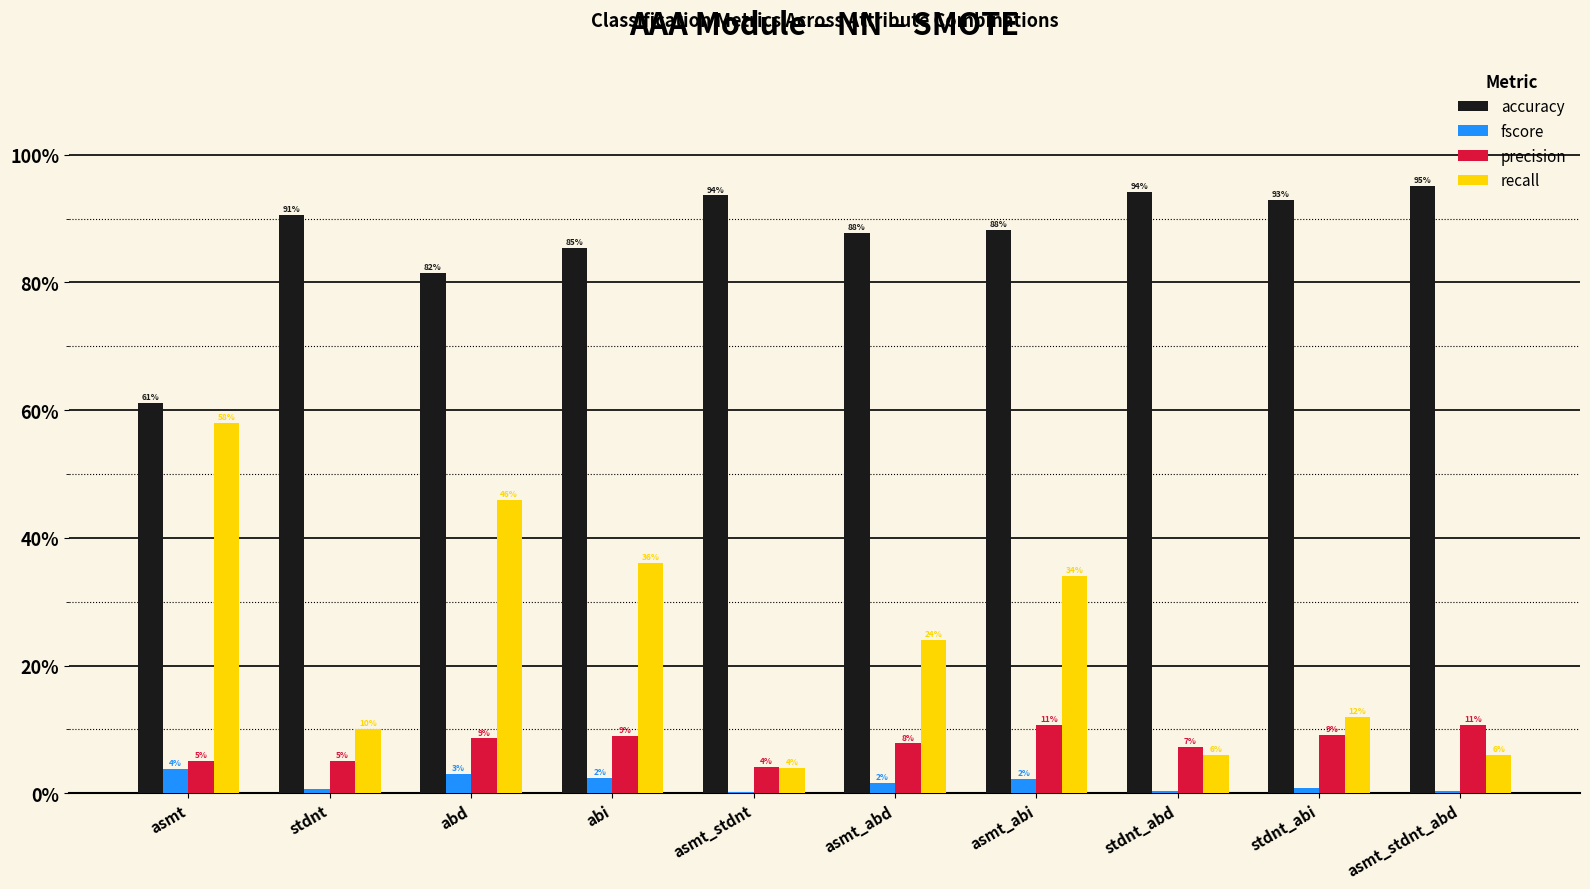

What are all the series names shown in the legend?

accuracy, fscore, precision, recall